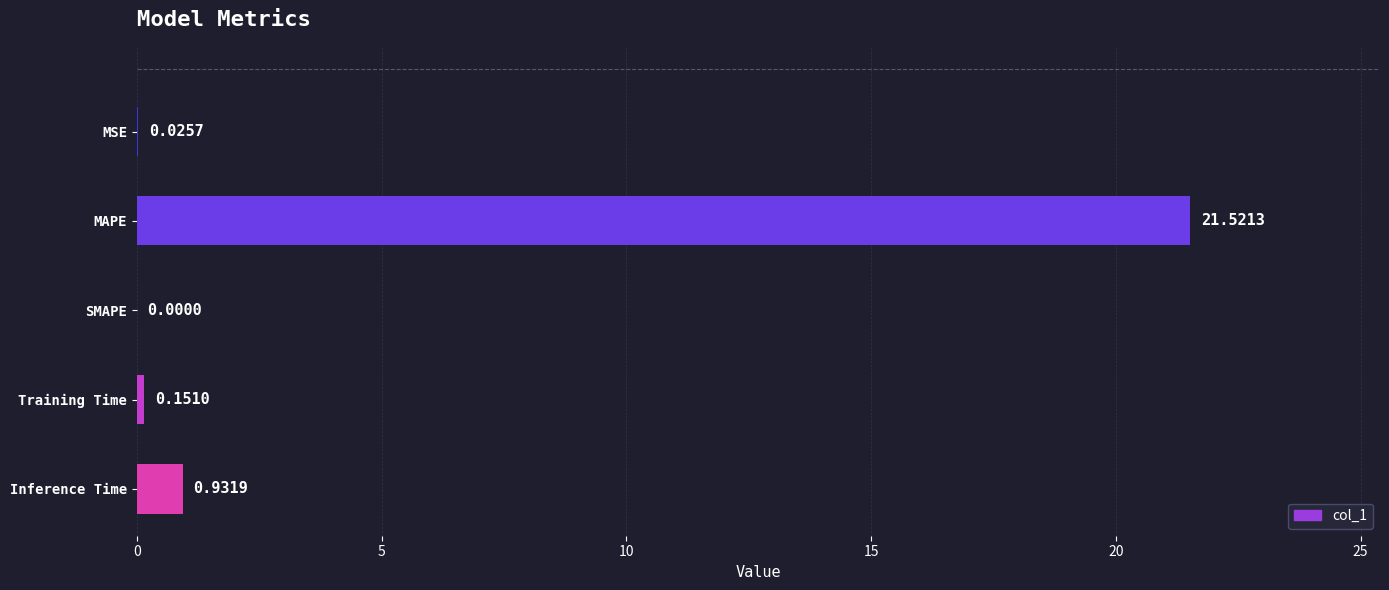

Which has a higher value, SMAPE or Inference Time?

Inference Time